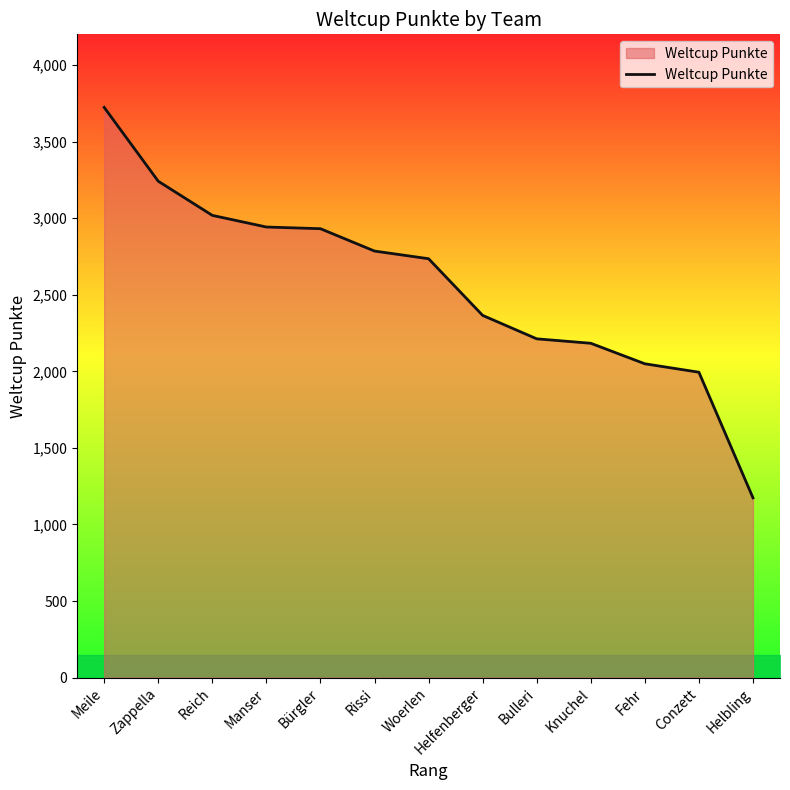

The chart shows a value of 2931 at Bürgler. True or false?

True